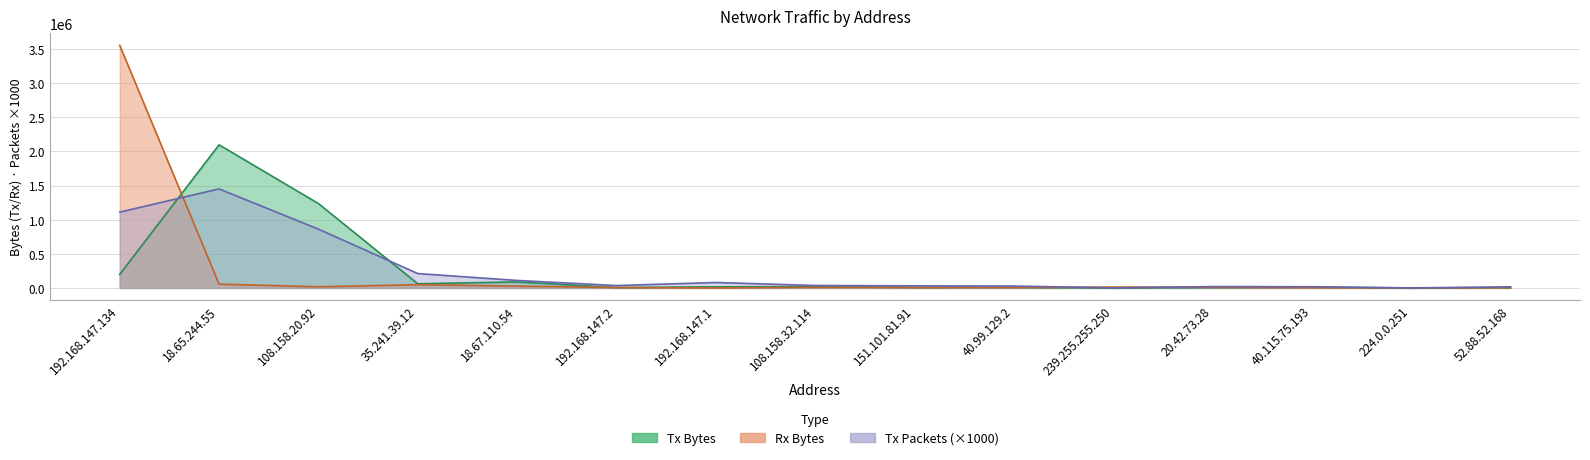

What position from the right is 192.168.147.134?

15